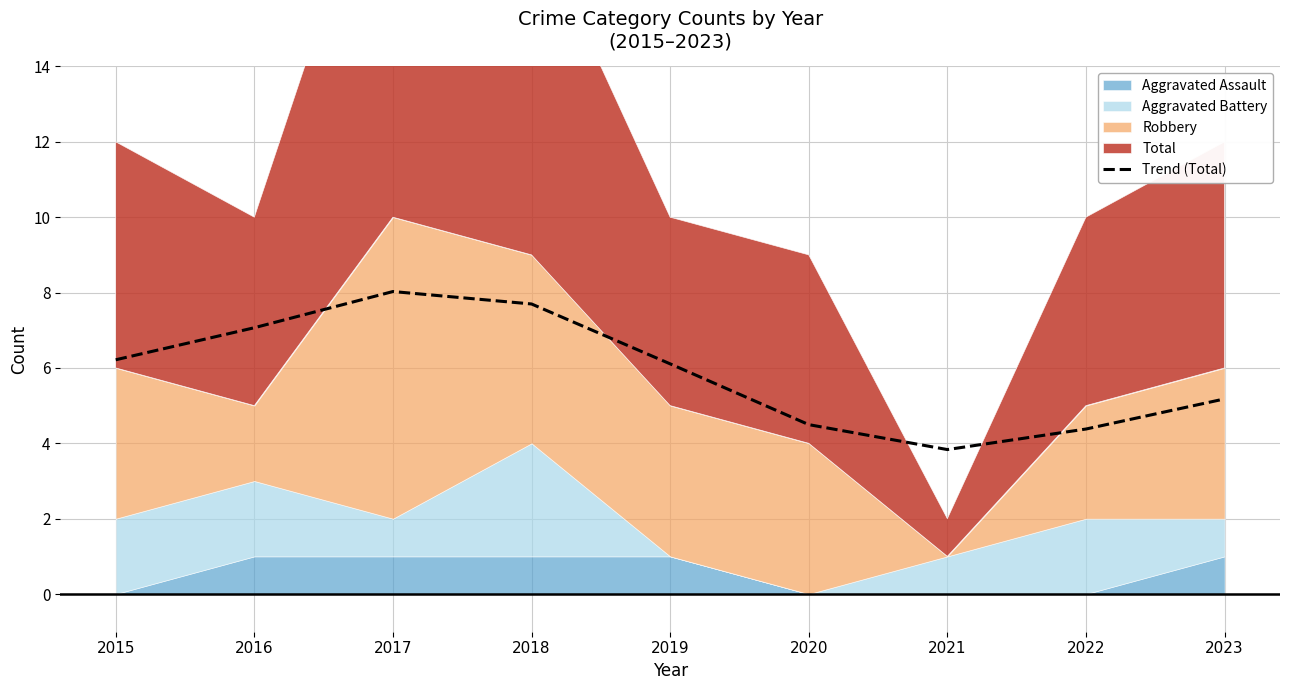

List the labels in order of value, largest first.

2017, 2018, 2016, 2015, 2019, 2023, 2020, 2022, 2021